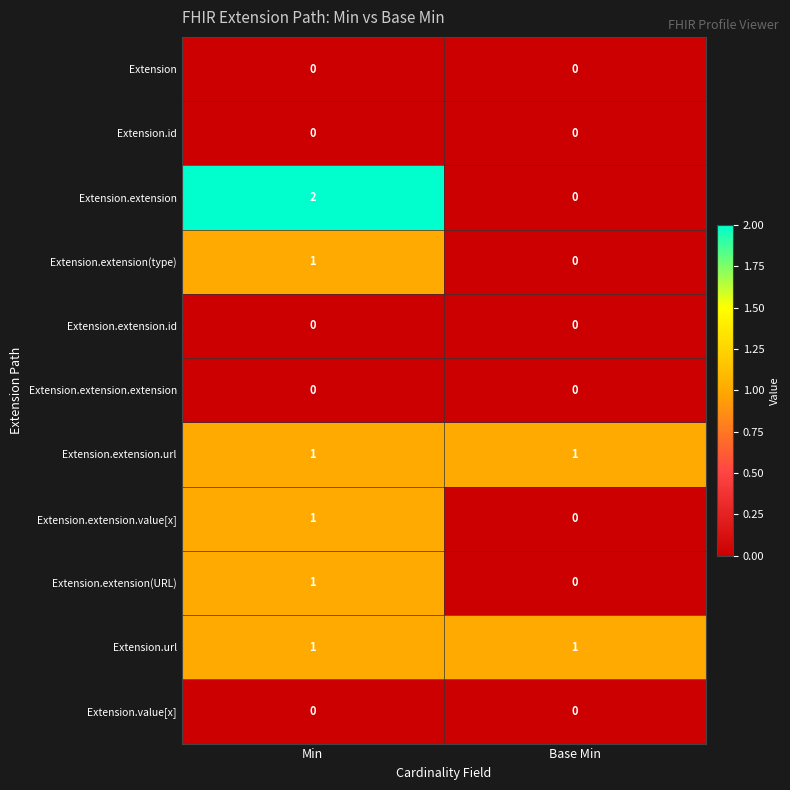

What is the total value across all series at Min?

7